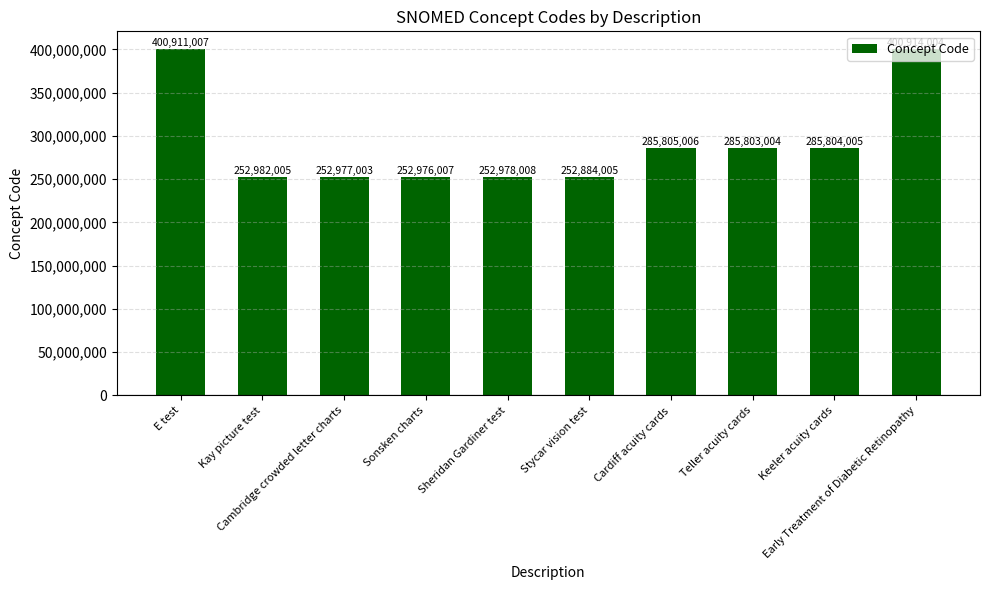

Is it true that the value at Sheridan Gardiner test is 127108339?

False